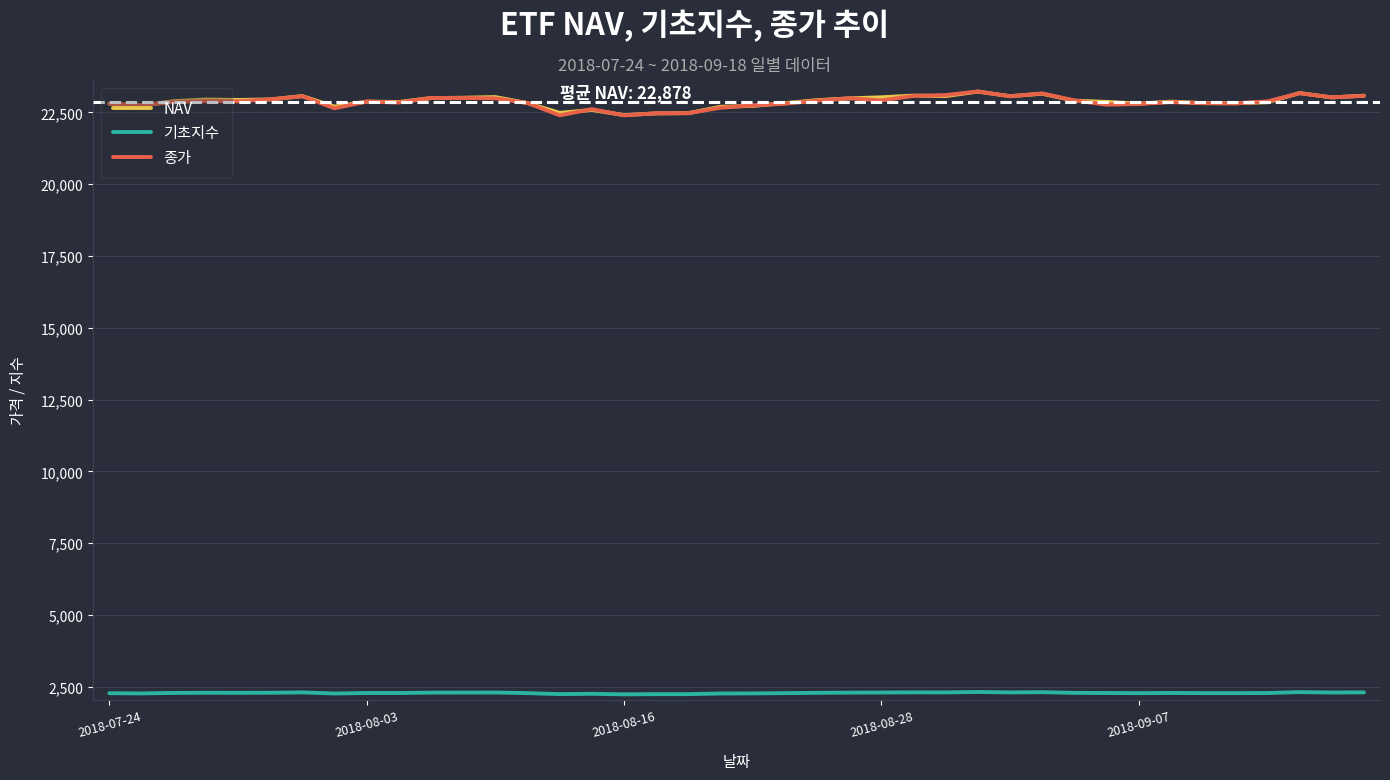

What is the minimum value for 종가?

22400.0